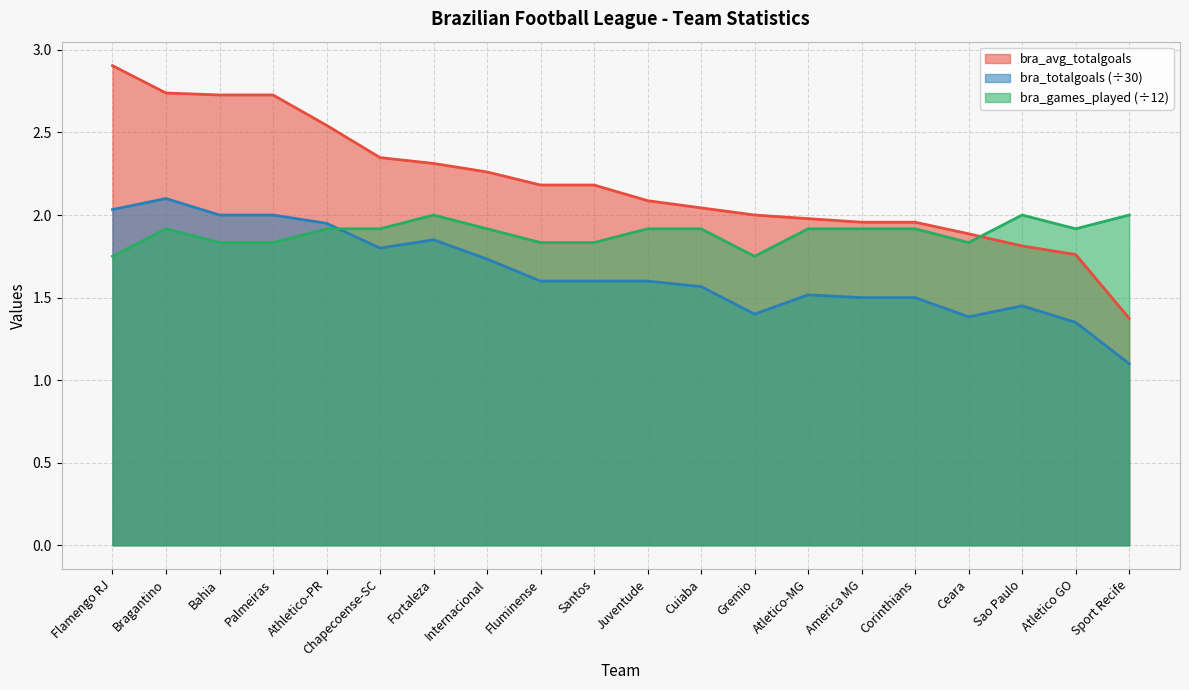

Where is the first local maximum for bra_games_played?

Bragantino